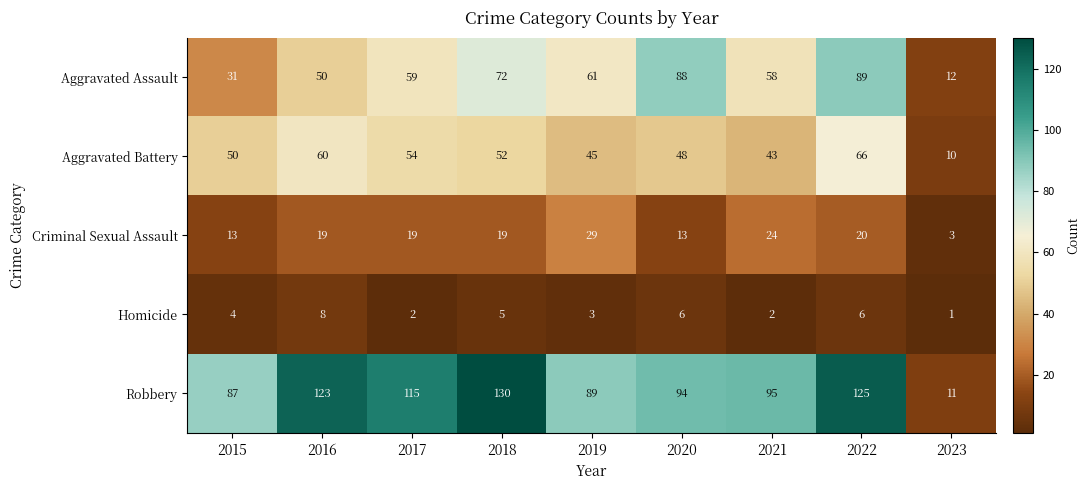

Is the value of Robbery at 2016 greater than the value of Criminal Sexual Assault at 2017?

Yes